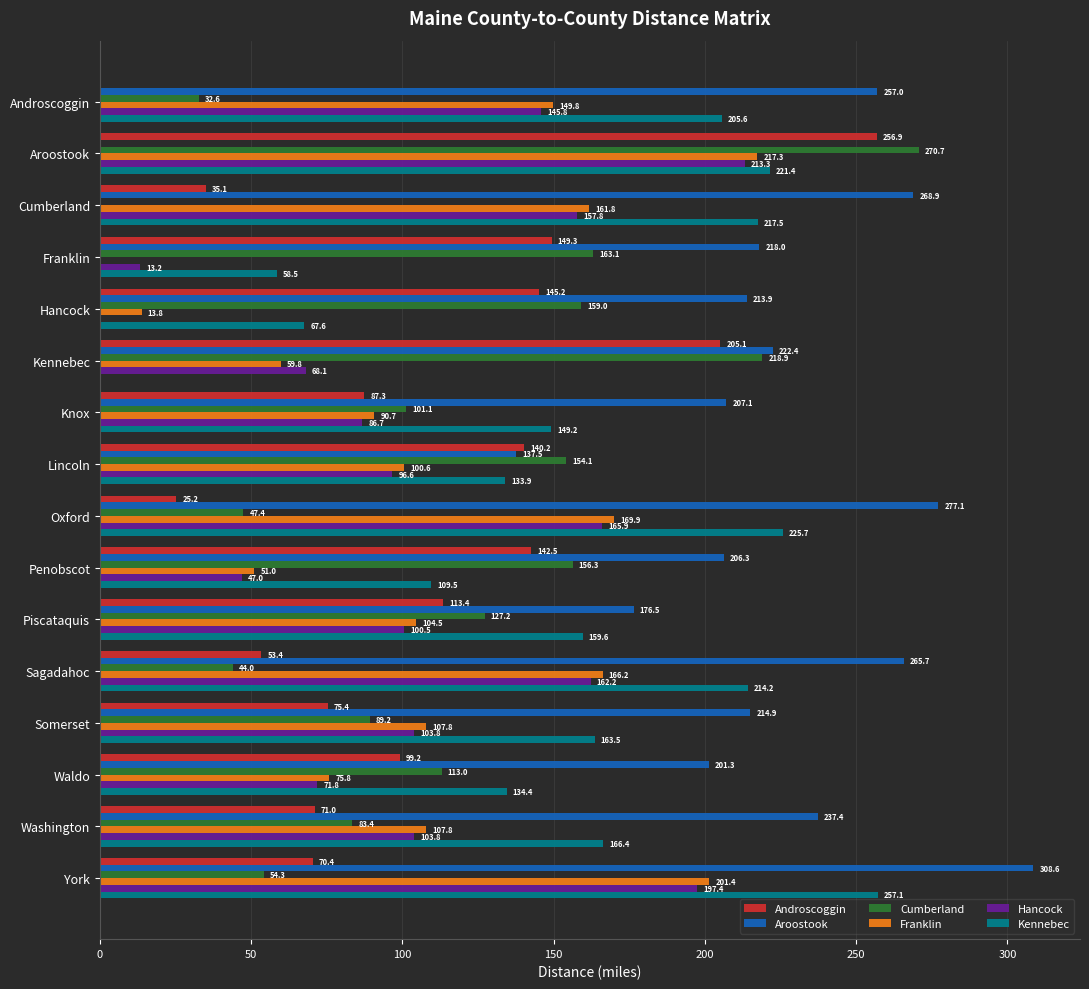

What is the maximum value for Franklin?

217.3